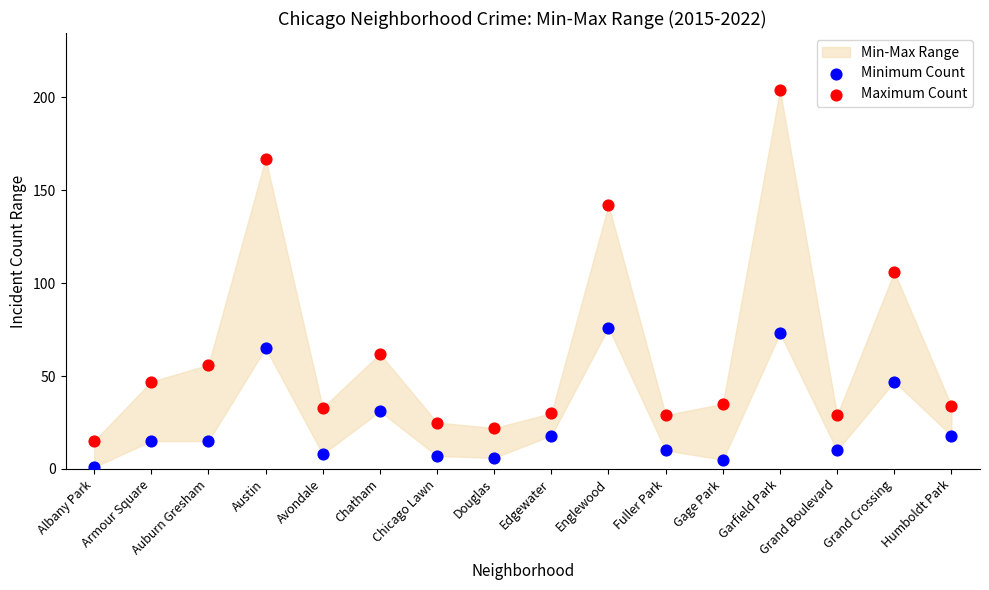

In the Maximum Count series, what Y value is closest to 109?

106